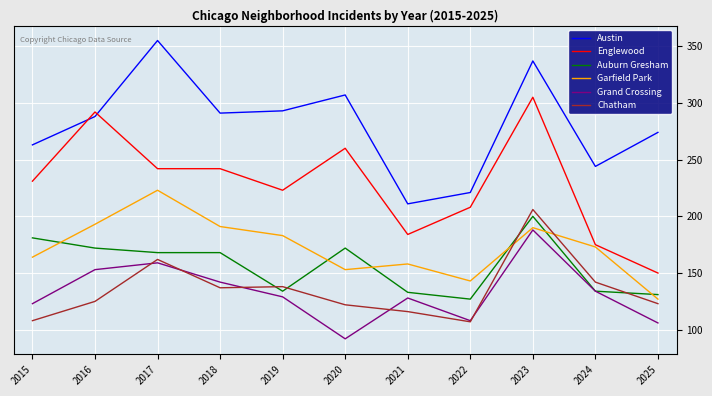

At which label does Auburn Gresham first exceed 168?

2015